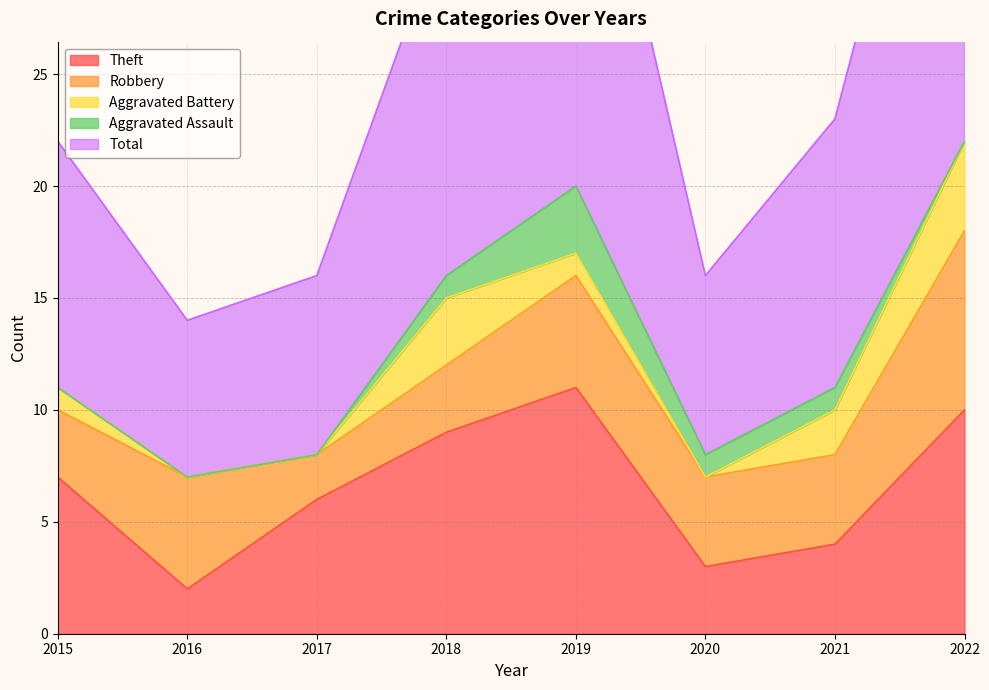

How many data points in Total are less than 12?

4